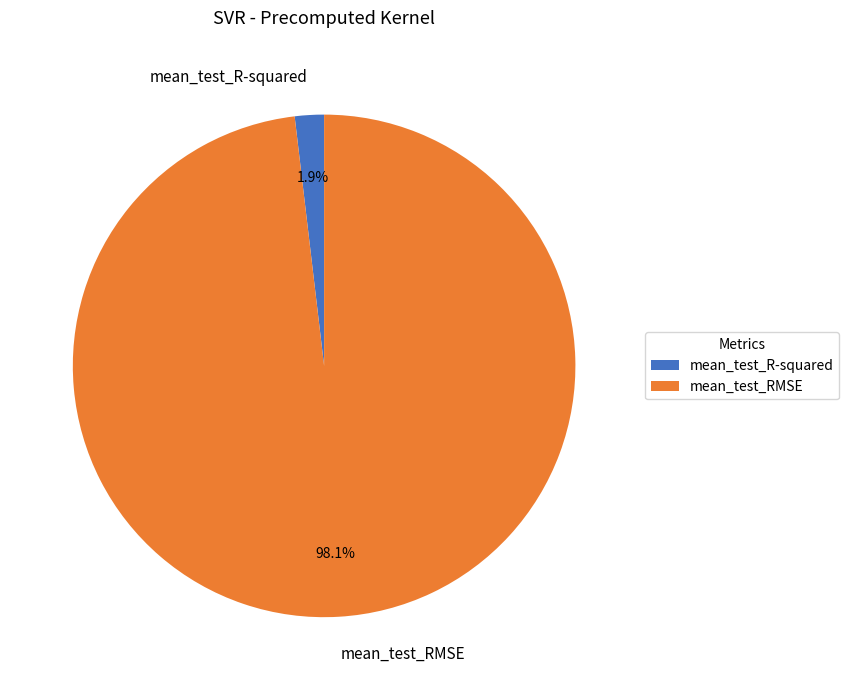

Do mean_test_RMSE and mean_test_R-squared together represent more than half of the pie?

Yes